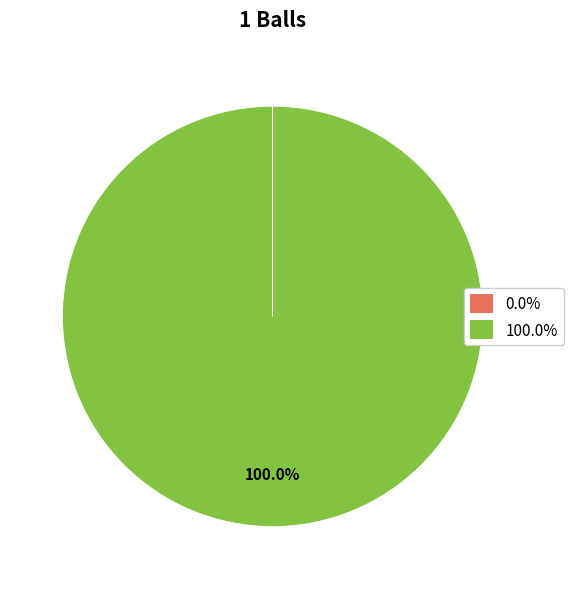

Is there a majority slice in this chart?

Yes